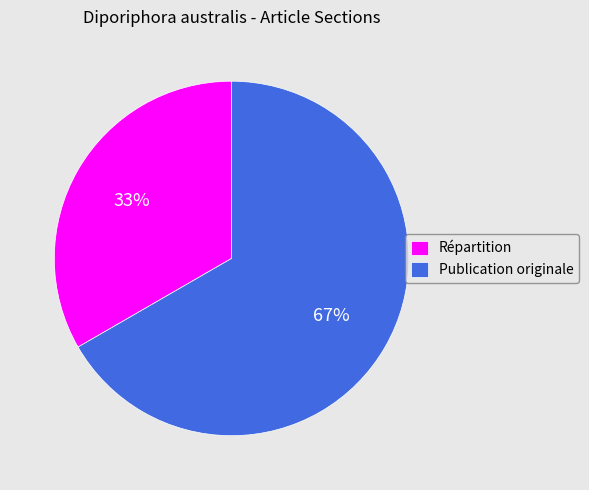

True or false: Publication originale accounts for 56% of the total.

False